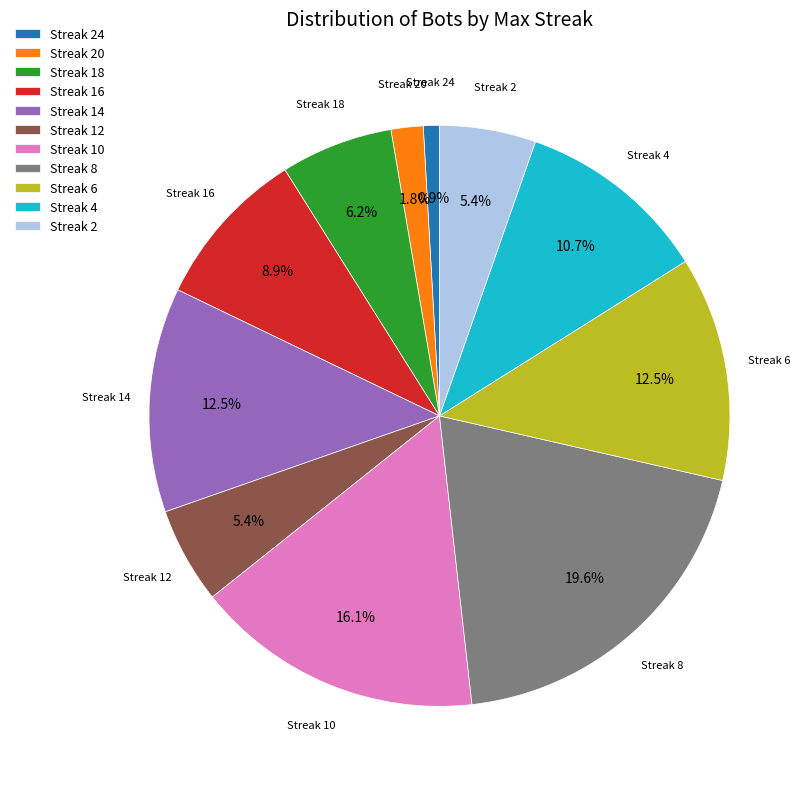

Is there a majority slice in this chart?

No